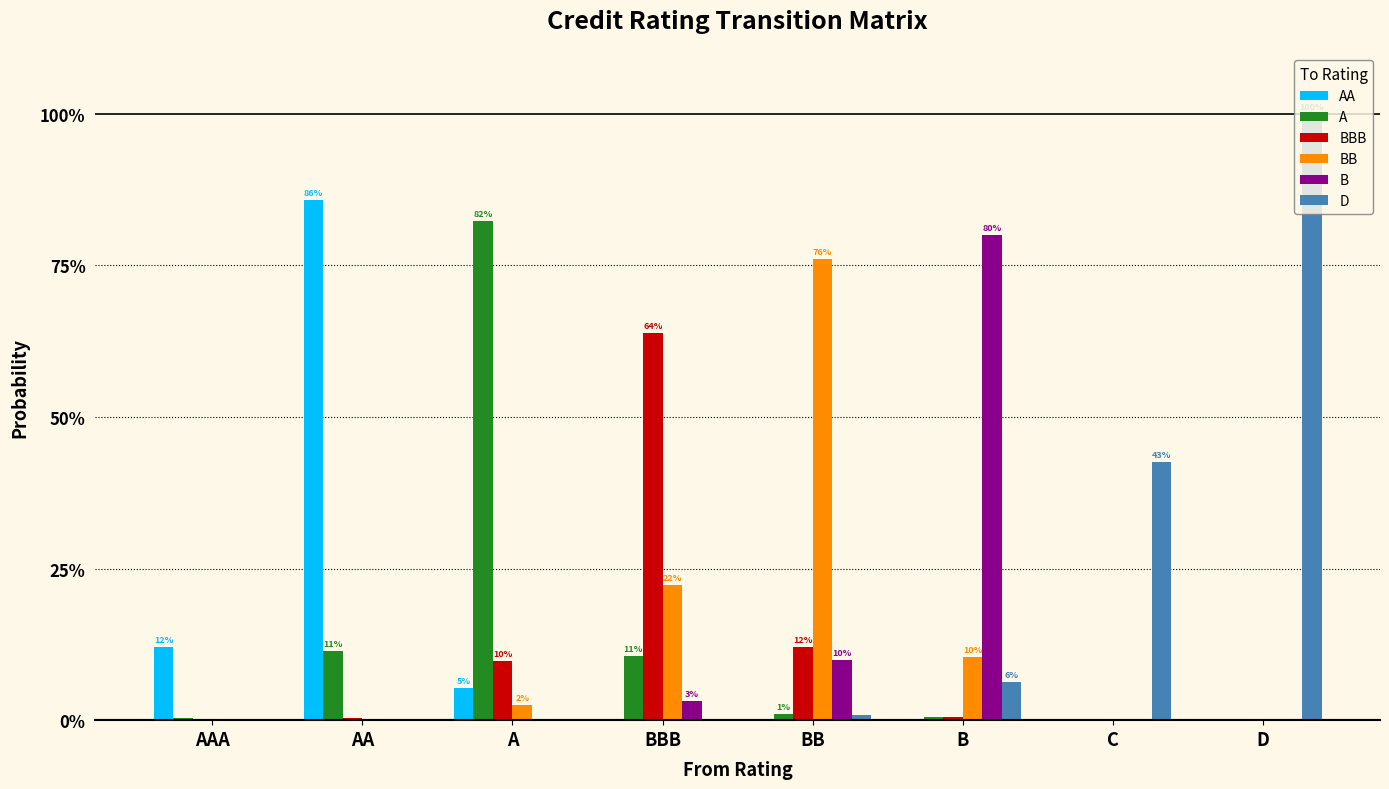

List the labels in order of BB value, smallest first.

AAA, C, D, AA, A, B, BBB, BB